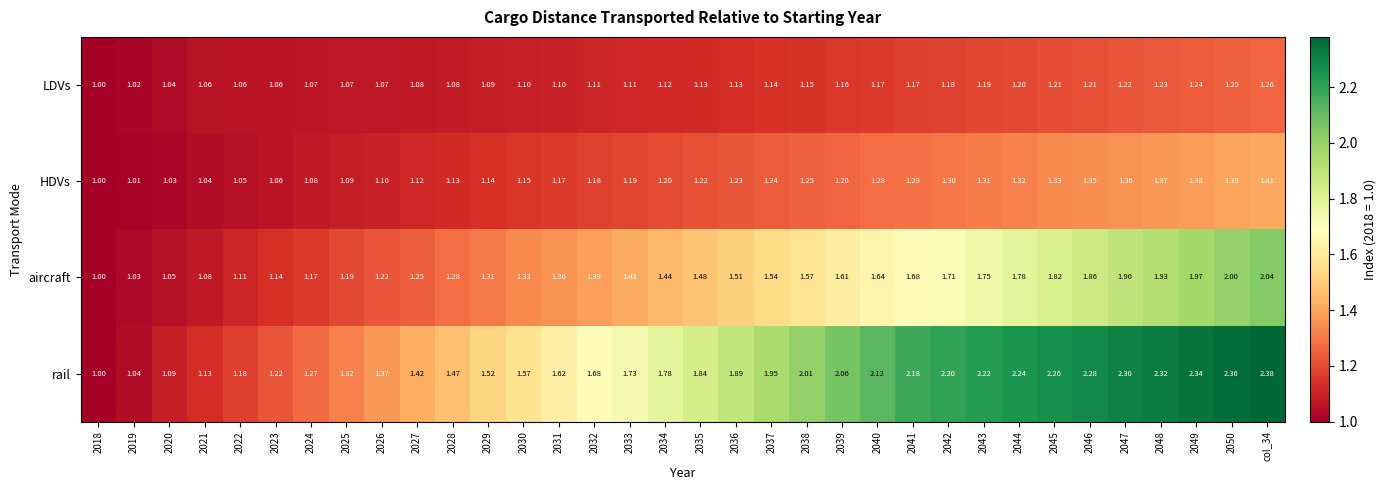

What is the total value across all series at 2041?

6.3